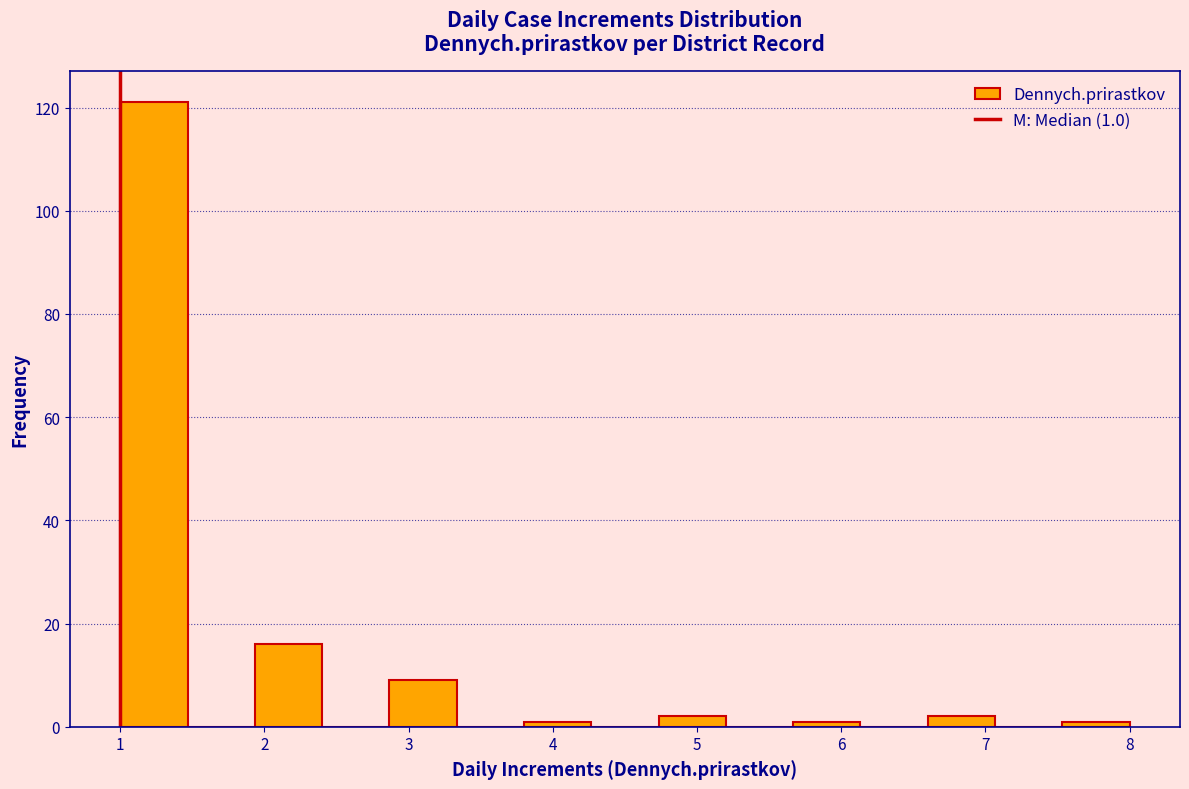

Over which range of the x-axis is the bar tallest?

1.0 to 1.5